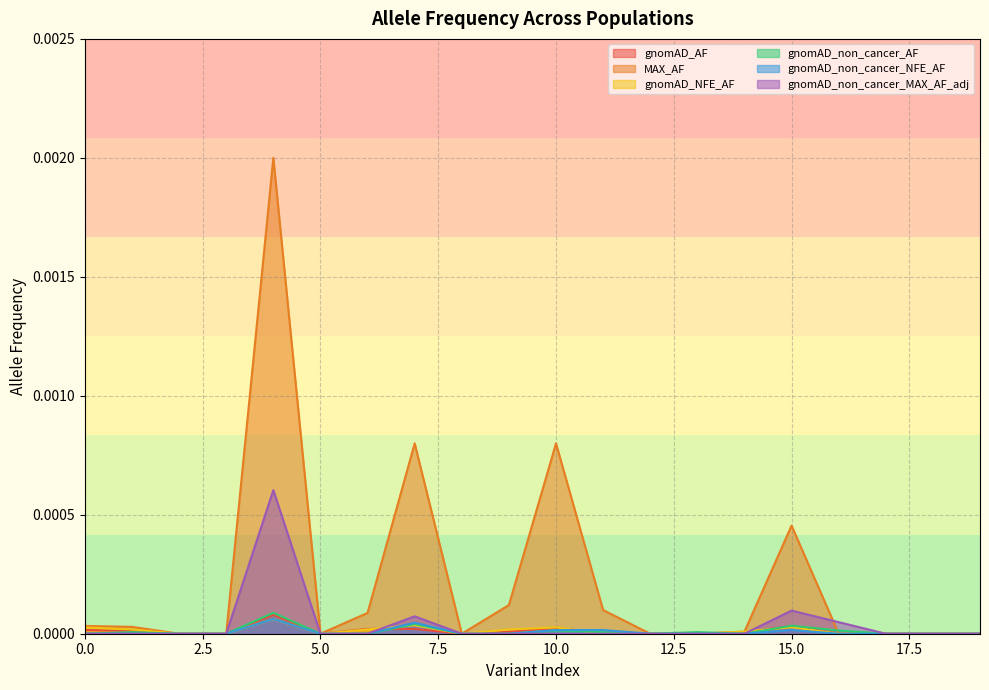

How many data points does each series have?

20